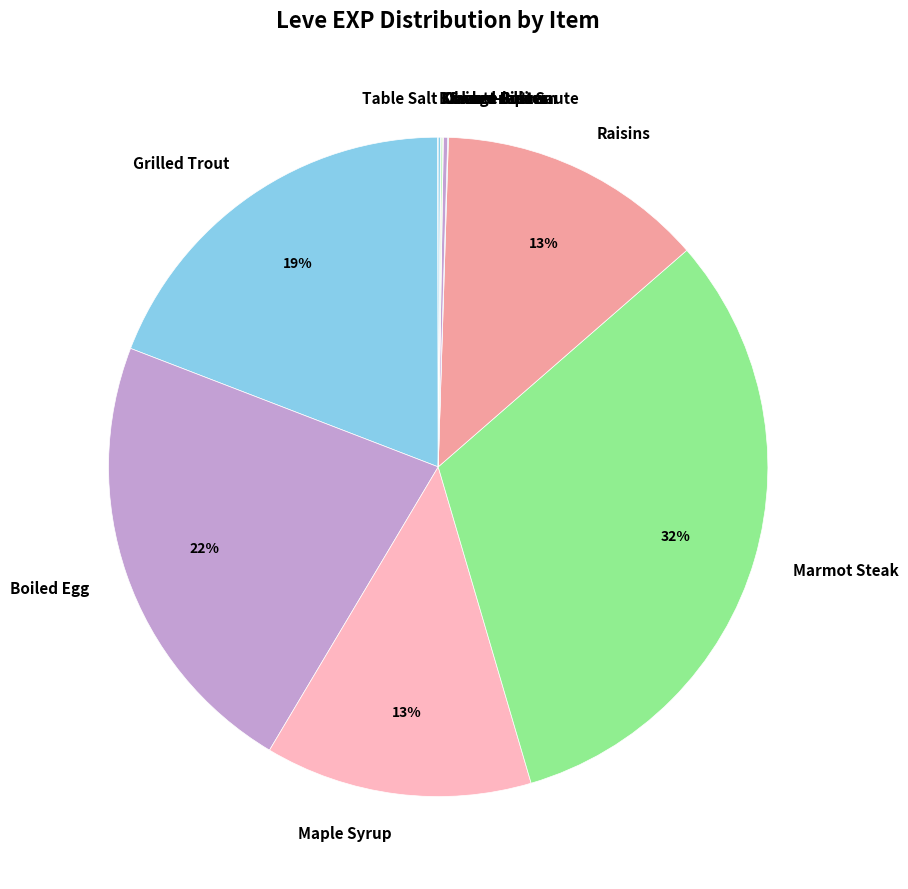

Does any single category account for the majority?

No